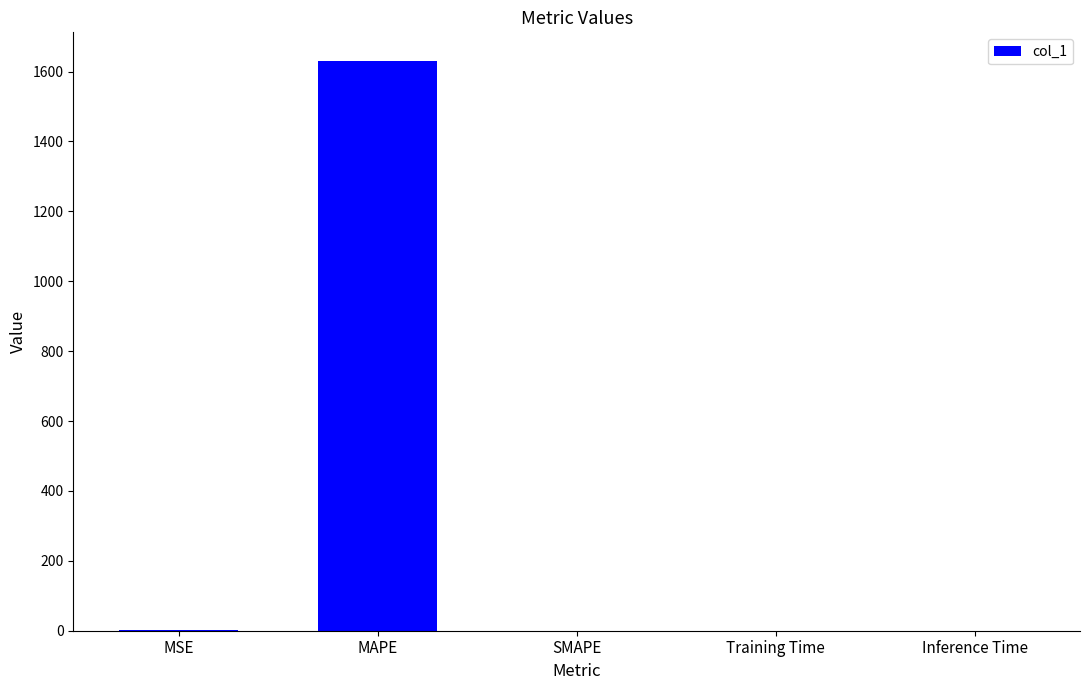

Is it true that the value at MAPE is 497.1?

False